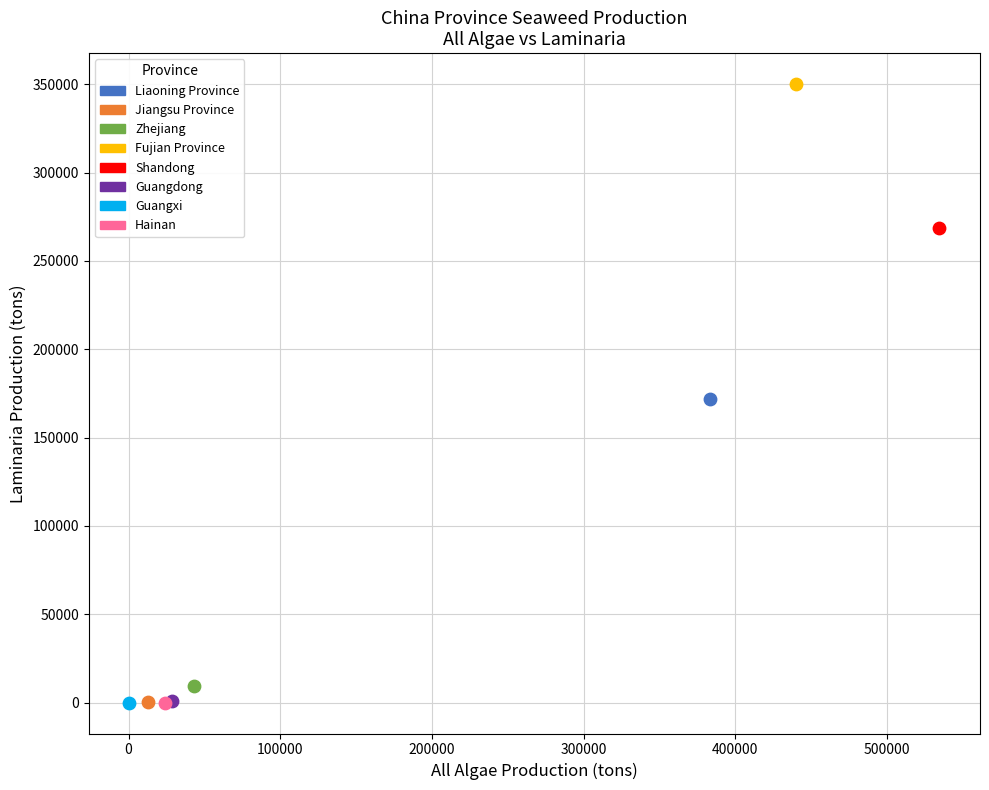

What are all the series names shown in the legend?

Liaoning Province, Jiangsu Province, Zhejiang, Fujian Province, Shandong, Guangdong, Guangxi, Hainan